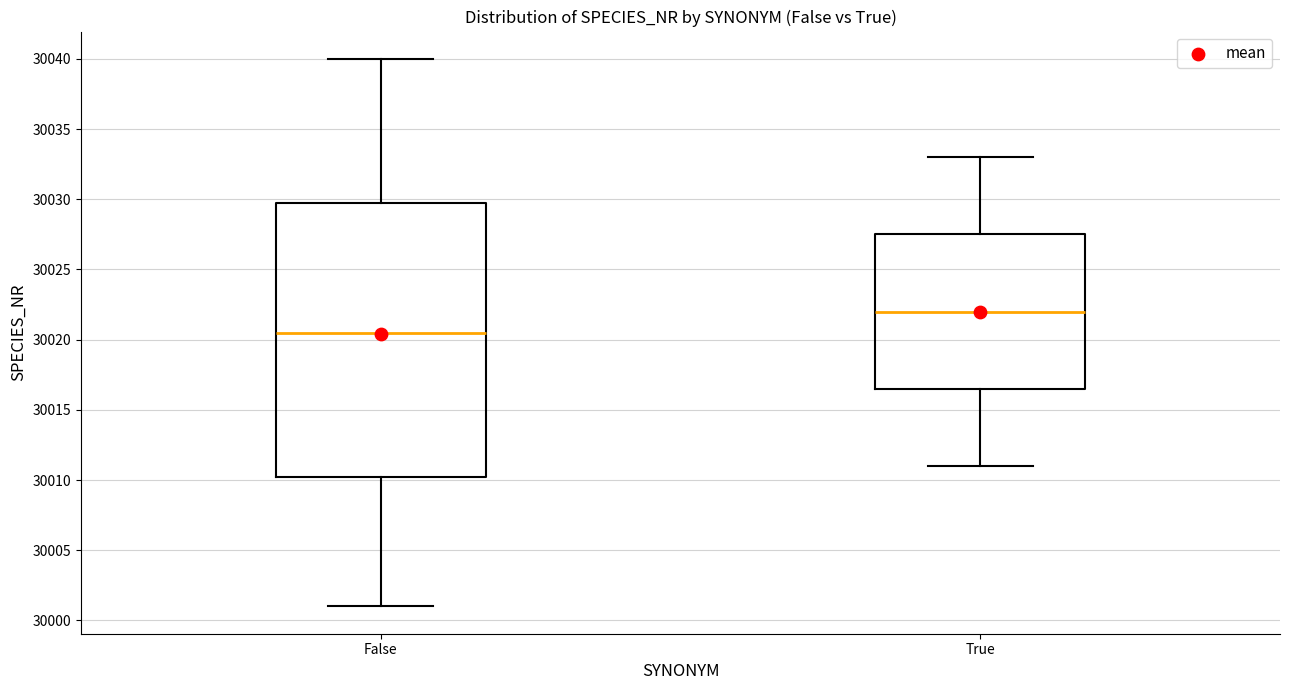

Which box's median line is the lowest?

False